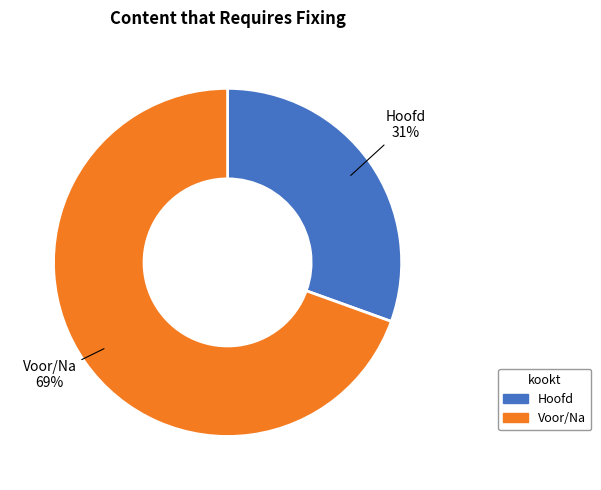

Does any single category account for the majority?

Yes